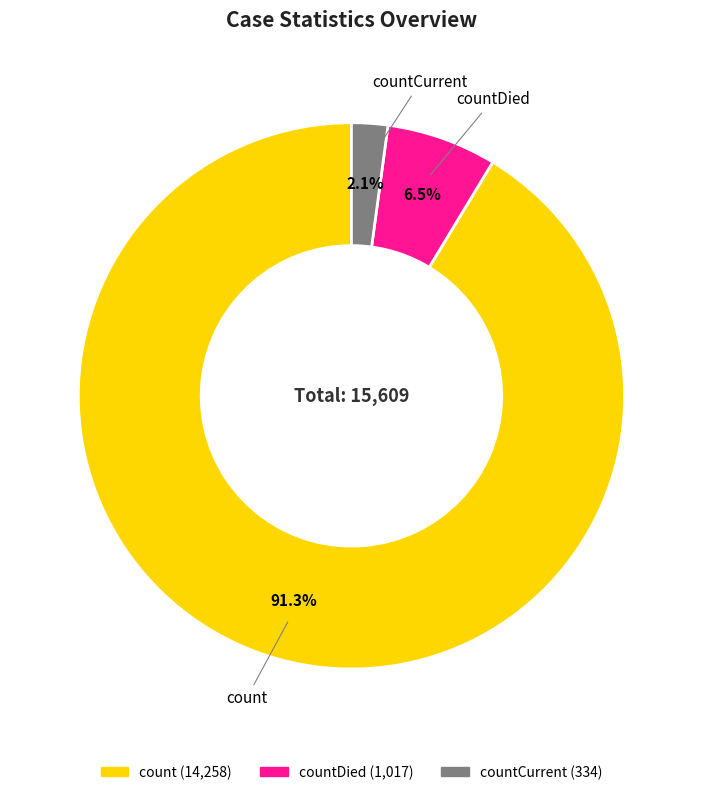

Is there any slice that represents more than half of the pie?

Yes